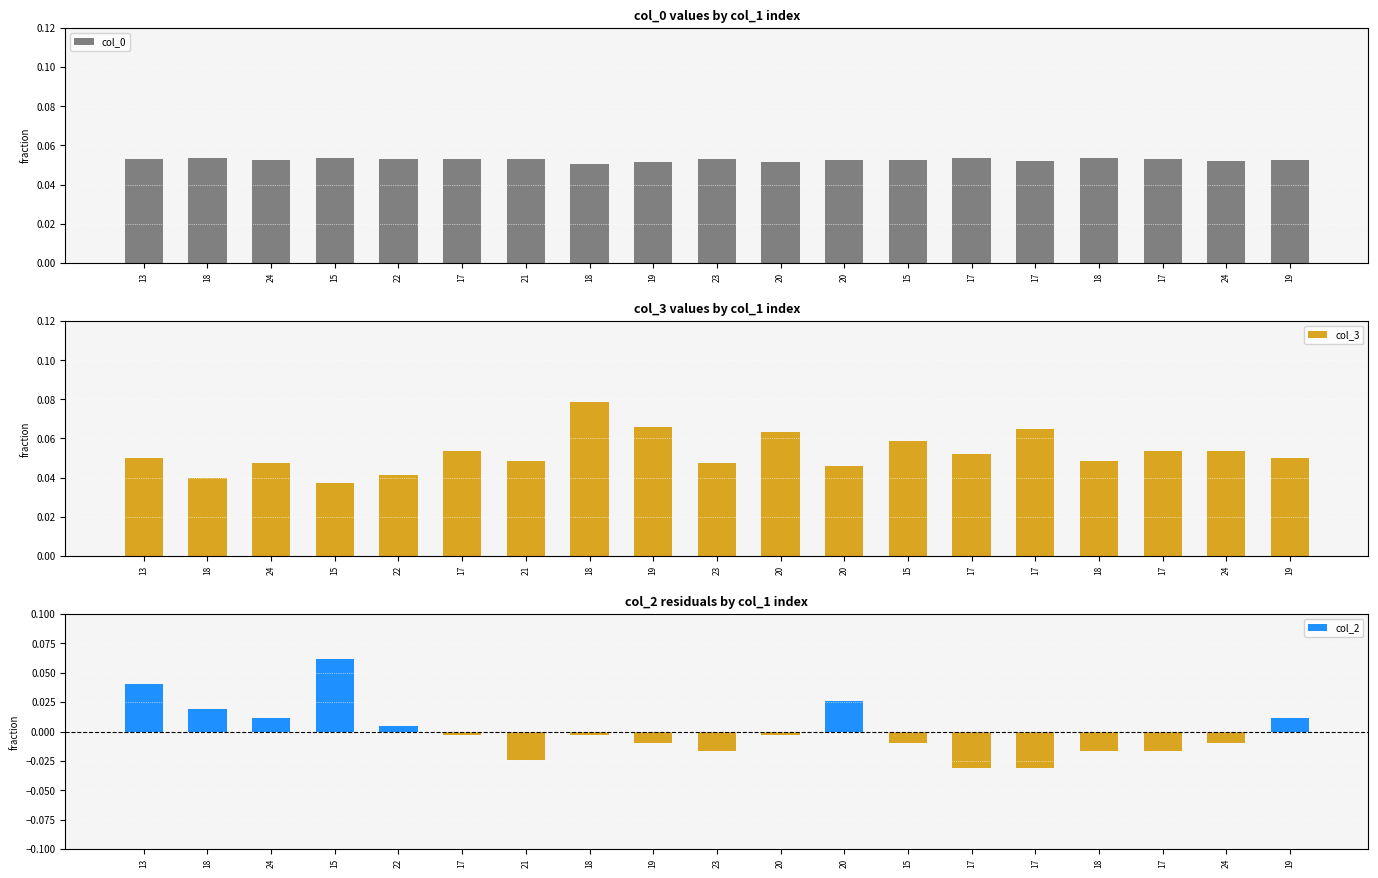

Reading left to right, what are all the values shown in this chart?

col_0: 13=0.1	18=0.1	24=0.1	15=0.1	22=0.1	17=0.1	21=0.1	18=0.1	19=0.1	23=0.1	20=0.1	20=0.1	15=0.1	17=0.1	17=0.1	18=0.1	17=0.1	24=0.1	19=0.1
col_3: 13=0.0	18=0.0	24=0.0	15=0.0	22=0.0	17=0.1	21=0.0	18=0.1	19=0.1	23=0.0	20=0.1	20=0.0	15=0.1	17=0.1	17=0.1	18=0.0	17=0.1	24=0.1	19=0.0
col_2: 13=0.0	18=0.0	24=0.0	15=0.1	22=0.0	17=-0.0	21=-0.0	18=-0.0	19=-0.0	23=-0.0	20=-0.0	20=0.0	15=-0.0	17=-0.0	17=-0.0	18=-0.0	17=-0.0	24=-0.0	19=0.0